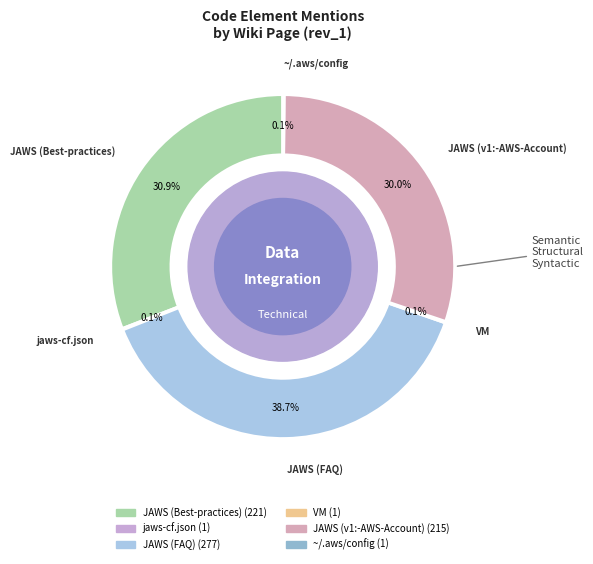

Between JAWS (FAQ) and JAWS (Best-practices), which is larger?

JAWS (FAQ)